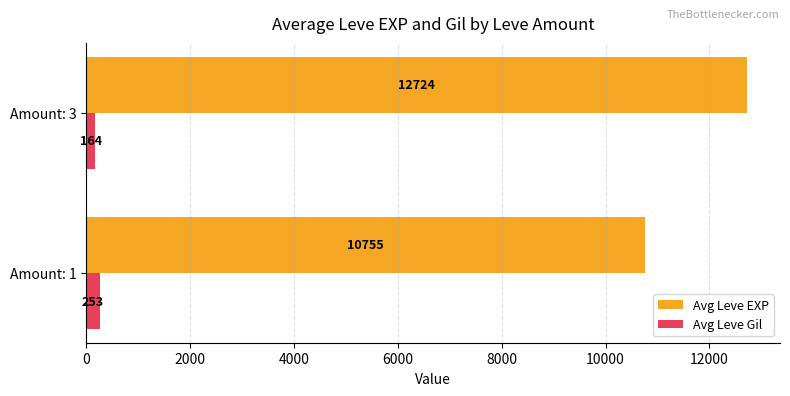

What are all the series names shown in the legend?

Avg Leve EXP, Avg Leve Gil